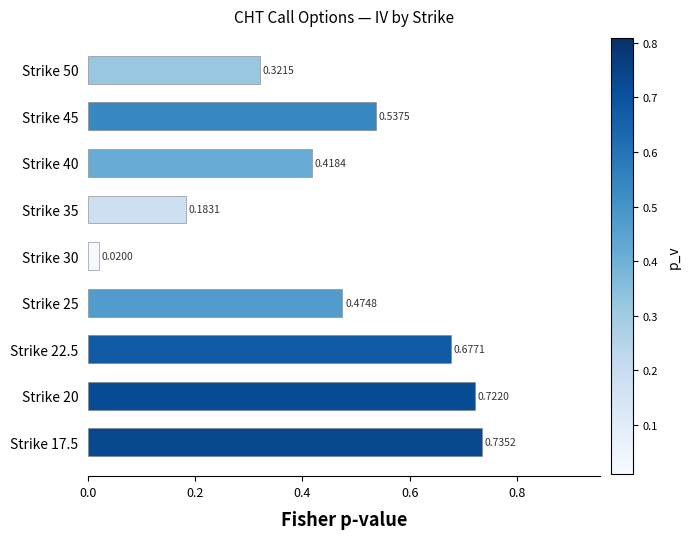

Between Strike 25 and Strike 30, which is larger?

Strike 25